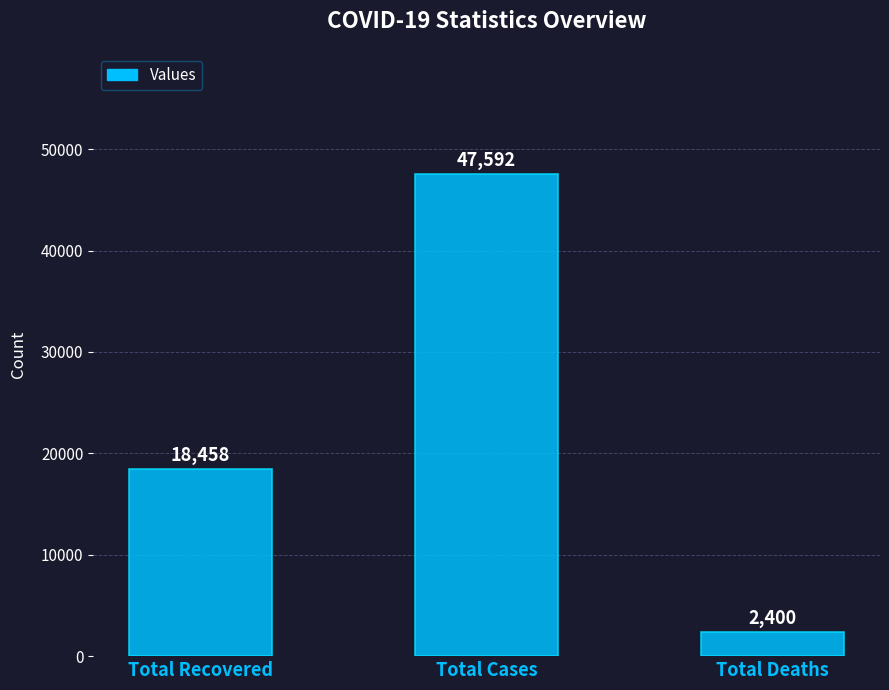

Count the values in the range 2400 to 47592.

3